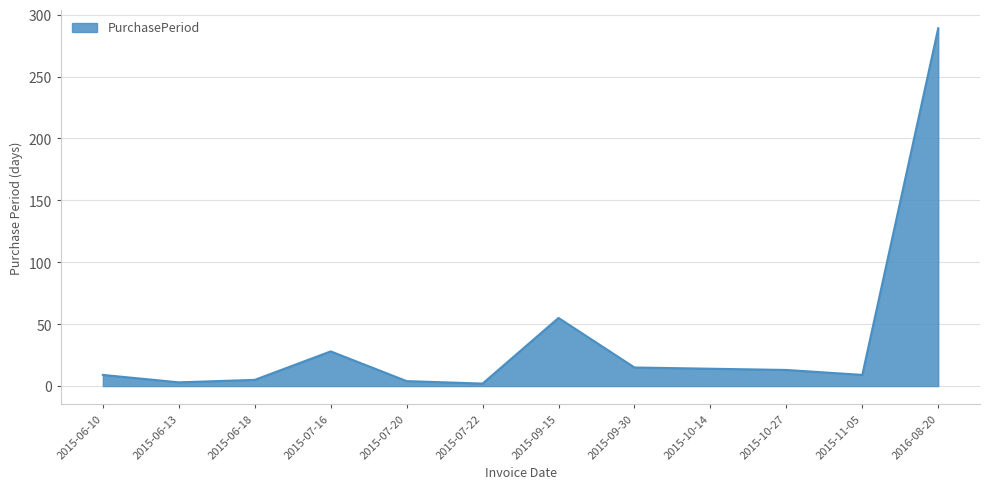

At which label is the value closest to 145?

2015-09-15